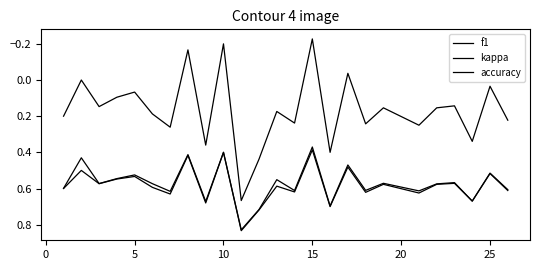

How many lines are shown in the chart?

3